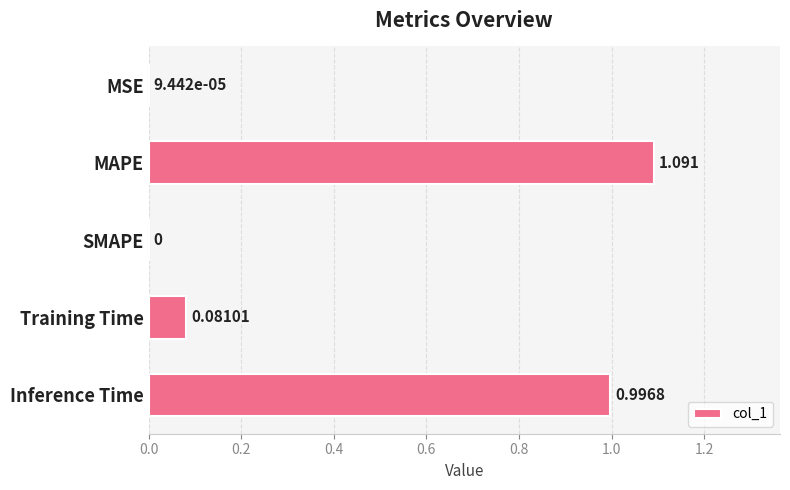

Which has a higher value, MAPE or SMAPE?

MAPE